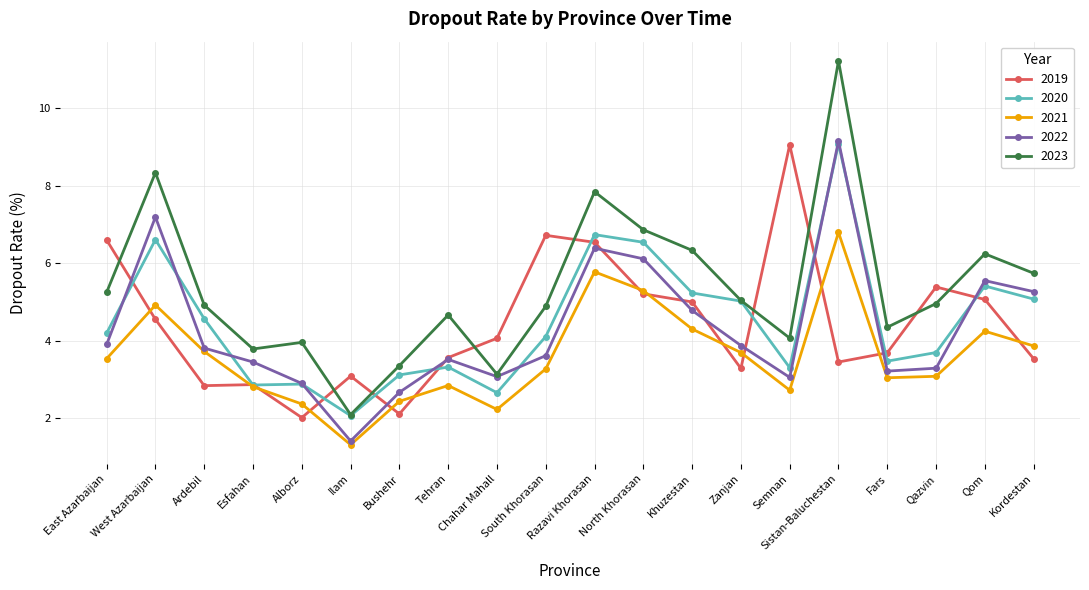

What value does the 2020 series have at North Khorasan?

6.5